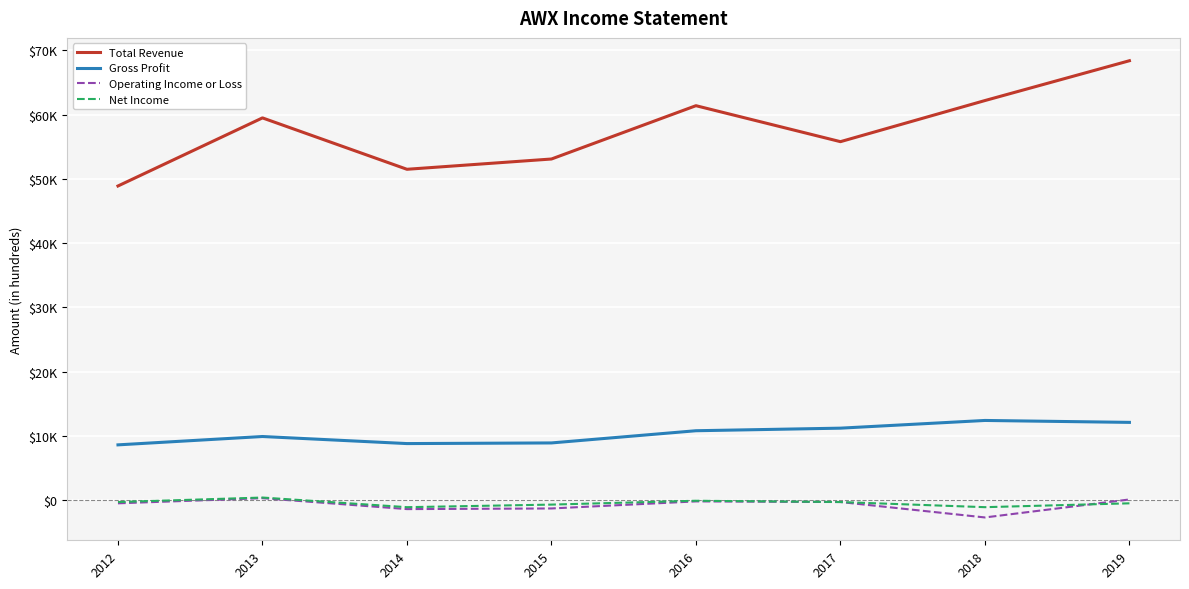

Where is the first local maximum for Gross Profit?

2013